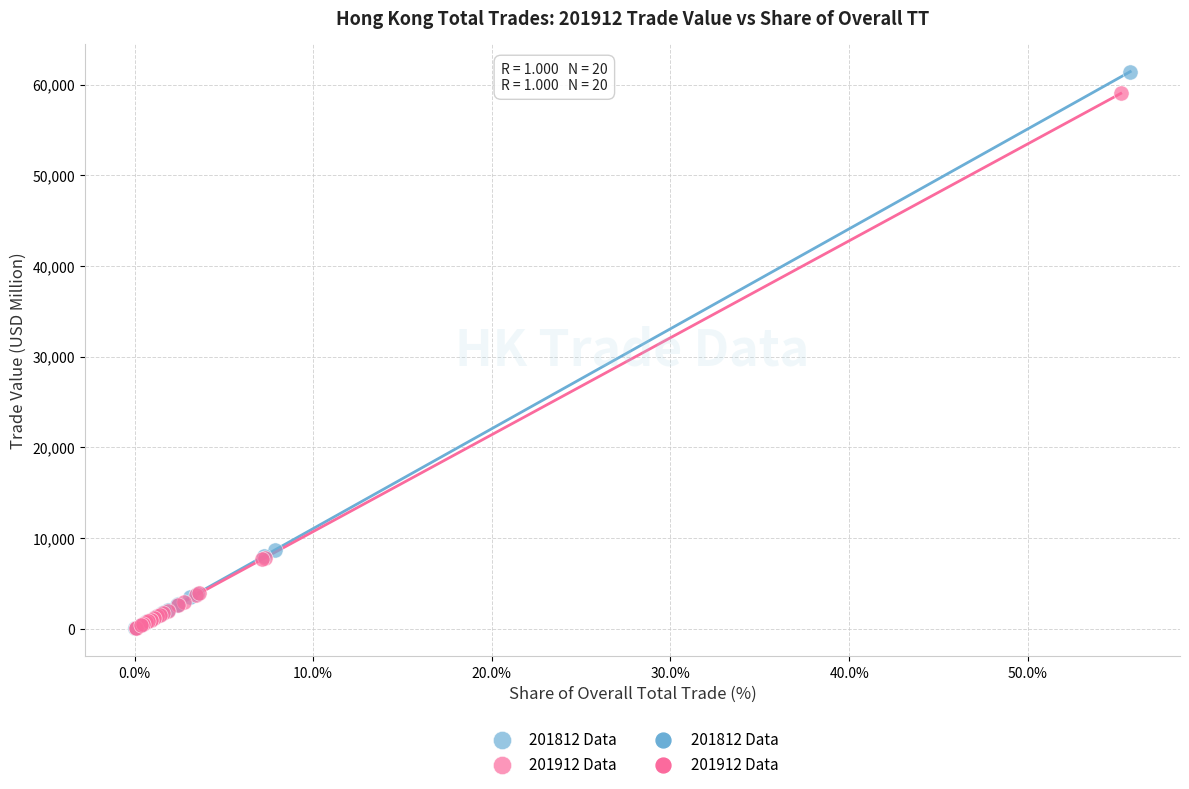

Which series has the largest Y range (max minus min)?

201812 Data